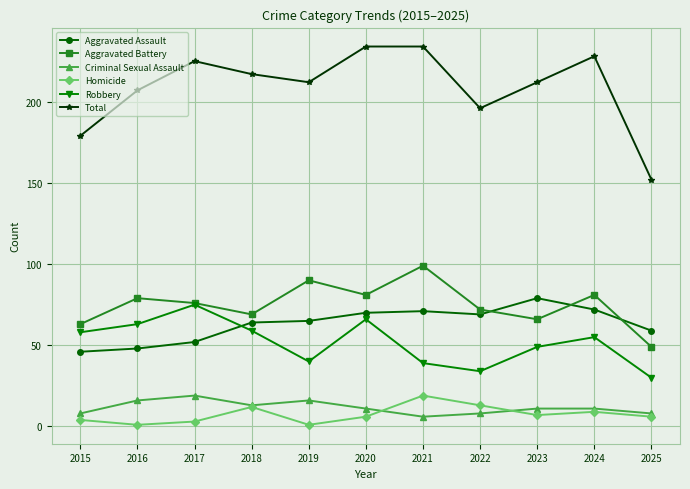

Which series has the largest range (max minus min)?

Total